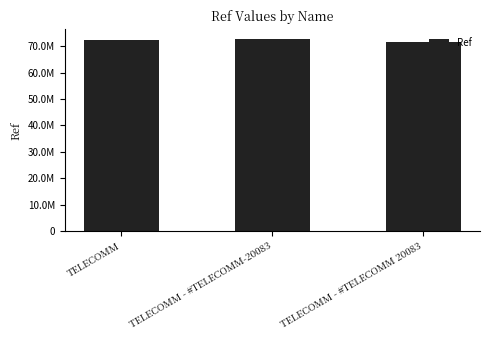

What is the label of the 1st bar from the right?

TELECOMM - #TELECOMM 20083